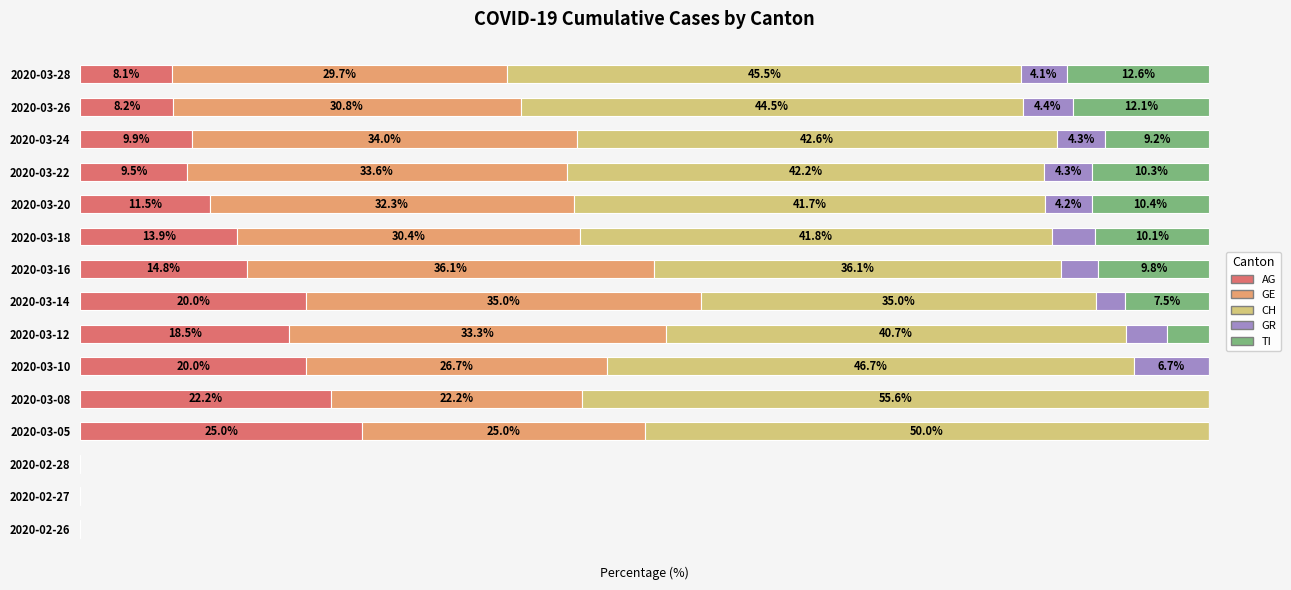

At which label does AG reach its peak?

2020-03-05